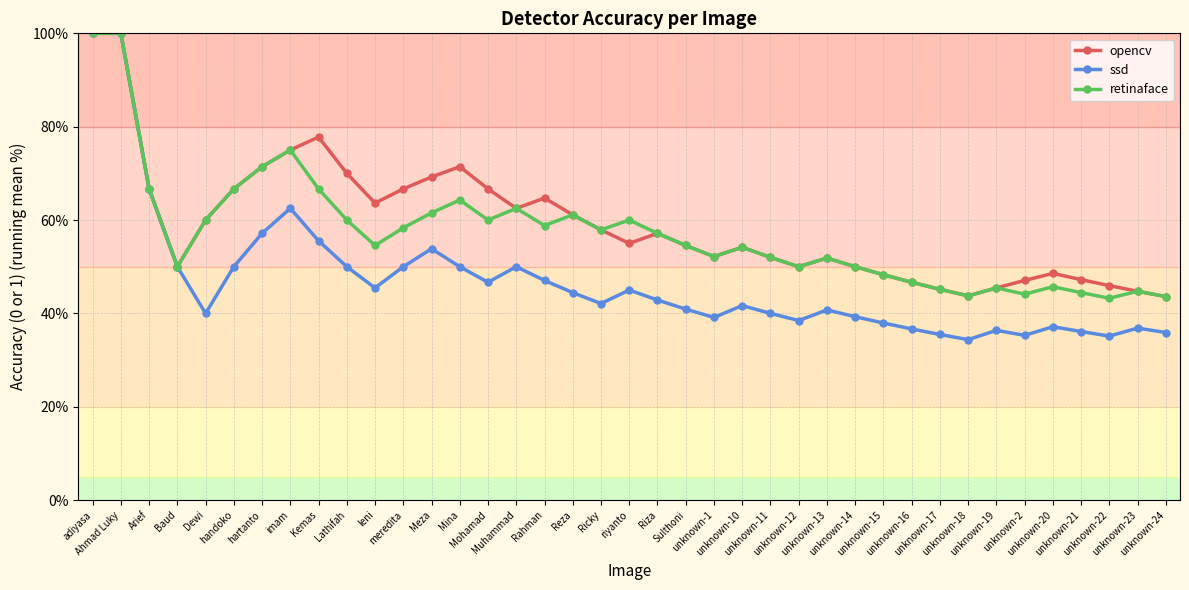

True or false: opencv has more than 0 points higher than both neighbors.

True